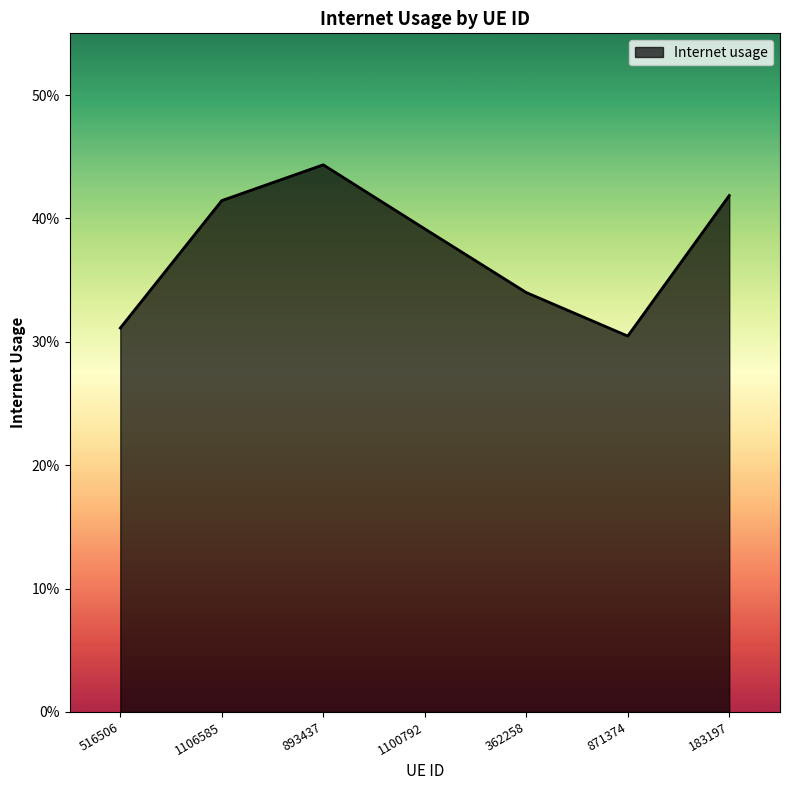

Is this an area chart (filled region under the line)?

Yes